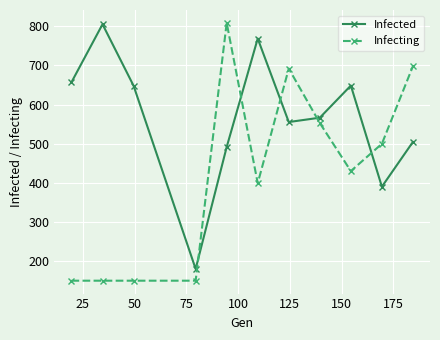

At how many categories does at least one series exceed 626?

8